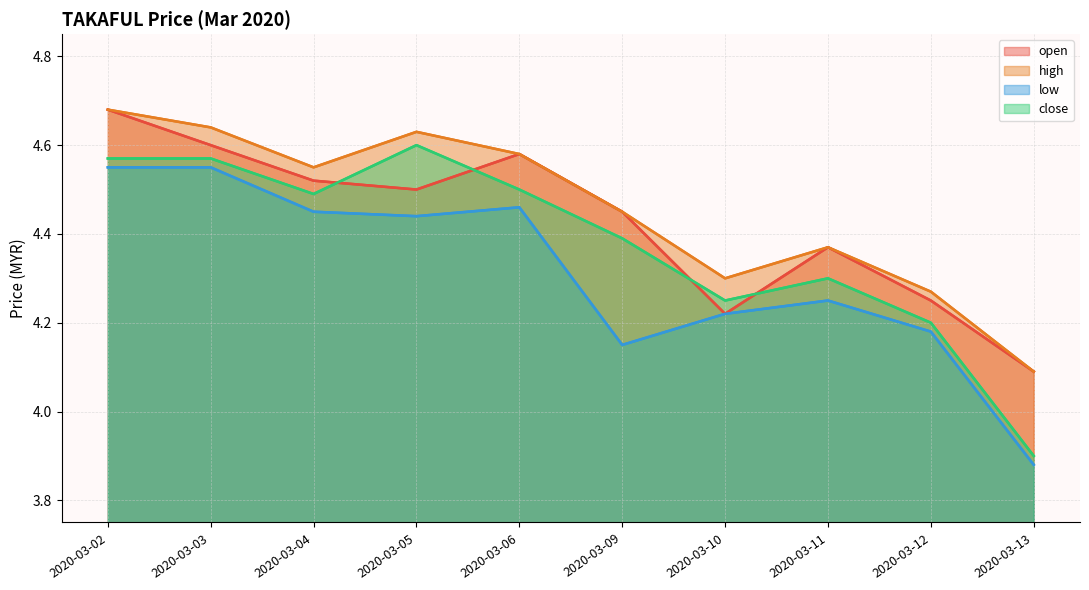

Which series has the widest spread of values?

close